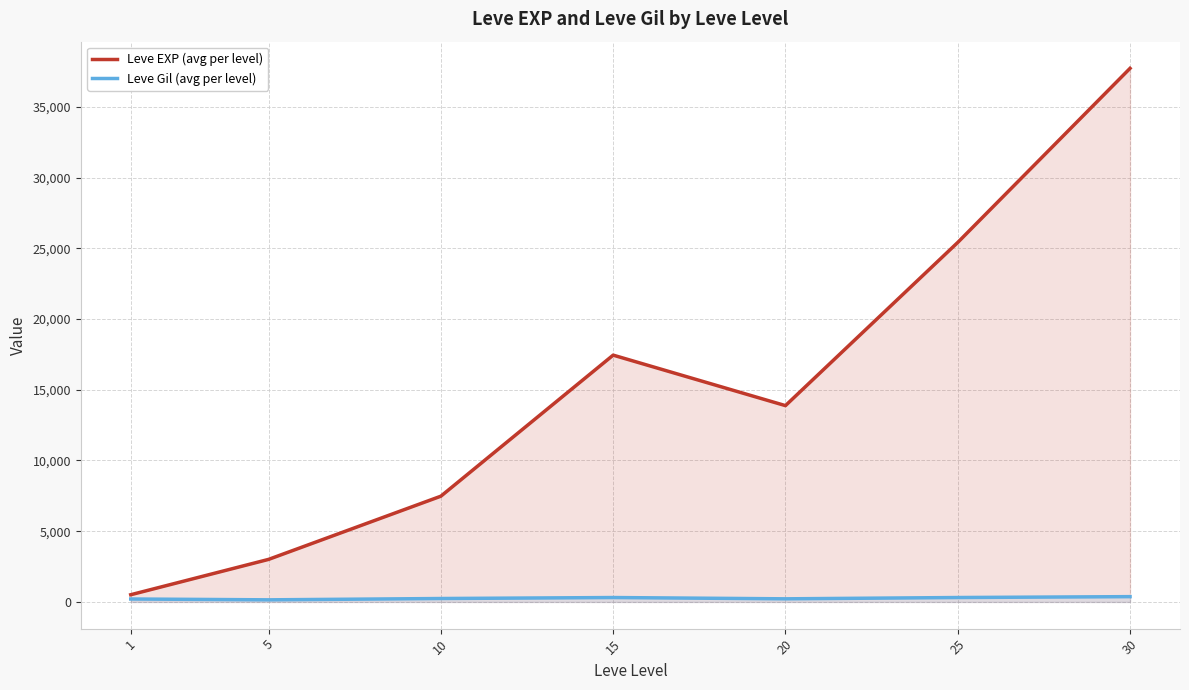

List the series in order of their peak value, highest first.

Leve EXP (avg per level), Leve Gil (avg per level)